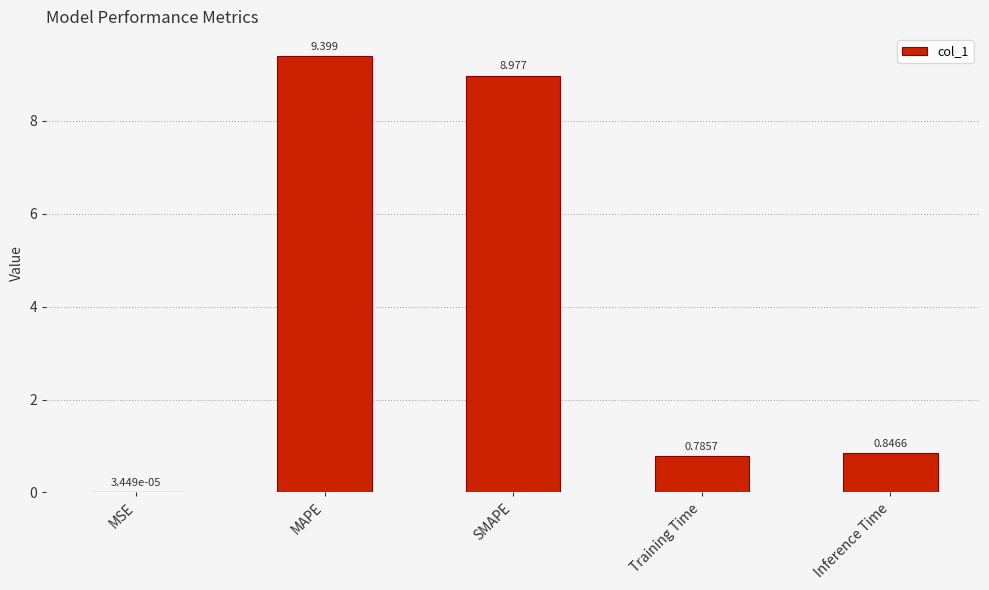

At which label is the value closest to 4?

Inference Time